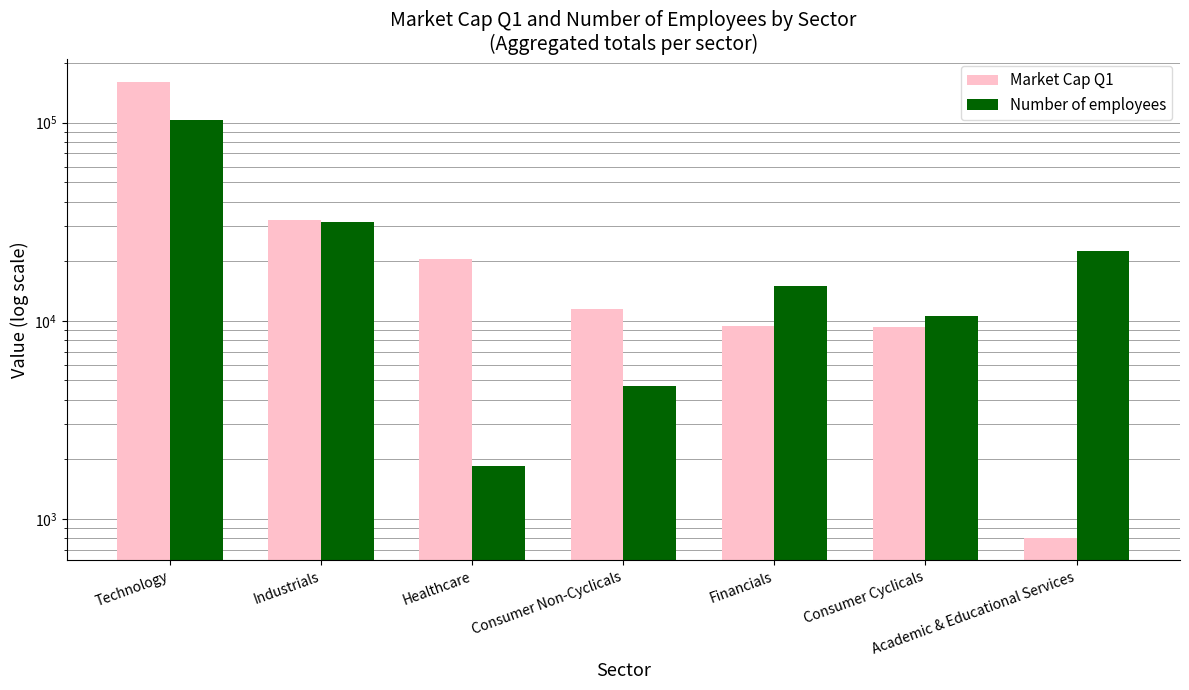

Is the value of Market Cap Q1 at Healthcare greater than the value of Number of employees at Academic & Educational Services?

No